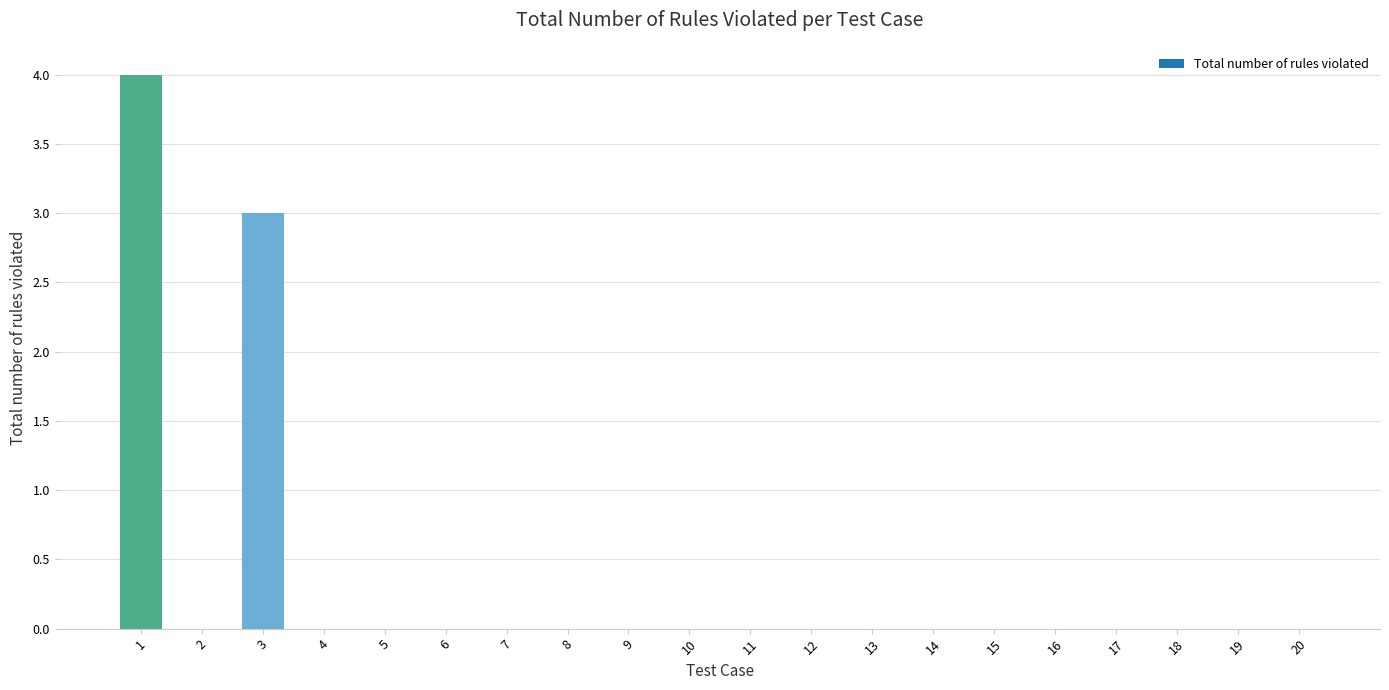

Reading left to right, list all the values displayed in this chart.

1=4	2=0	3=3	4=0	5=0	6=0	7=0	8=0	9=0	10=0	11=0	12=0	13=0	14=0	15=0	16=0	17=0	18=0	19=0	20=0